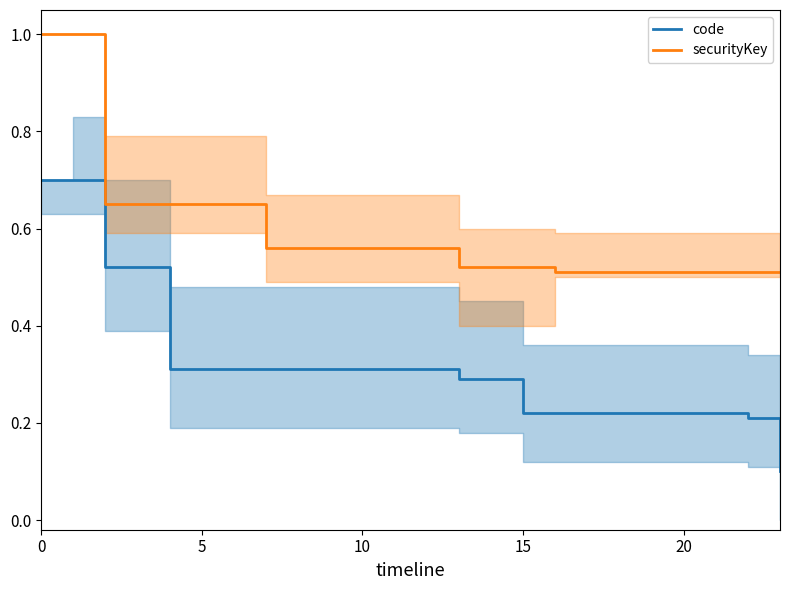

Is it true that code equals 0.4 at 9?

False